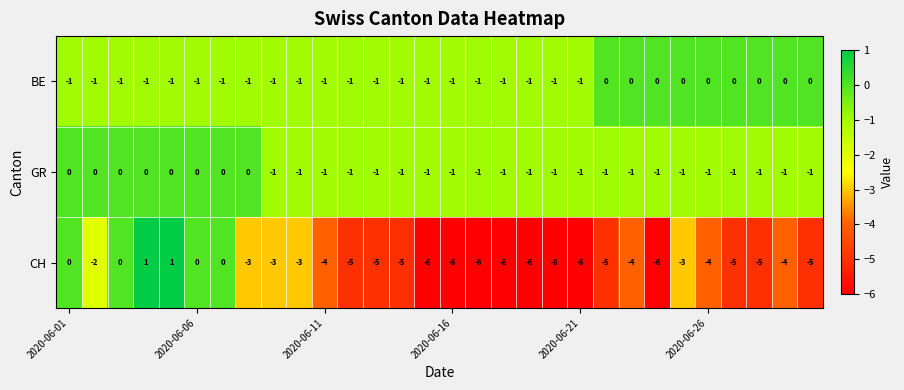

What is the difference between the maximum and minimum values in the CH series?

7